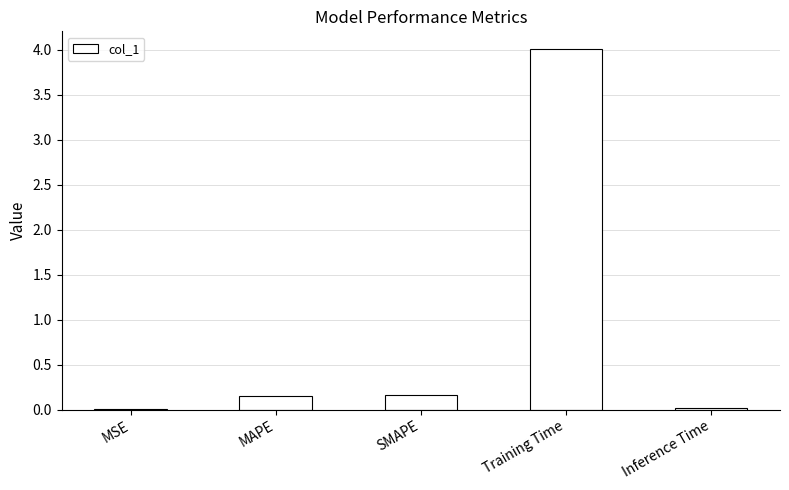

The value at SMAPE is 0.2. True or false?

True